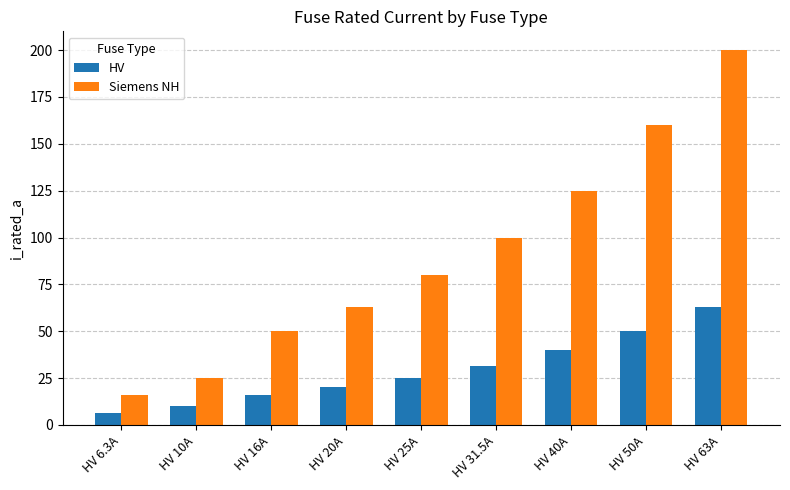

What is the total value across all series at HV 10A?

35.0